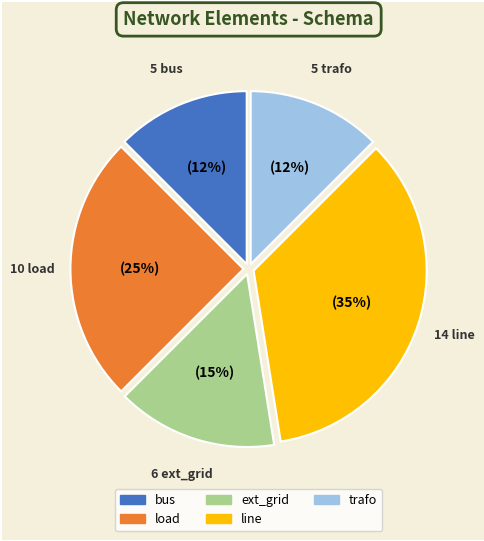

To the nearest percent, what percentage of the pie is ext_grid?

15%